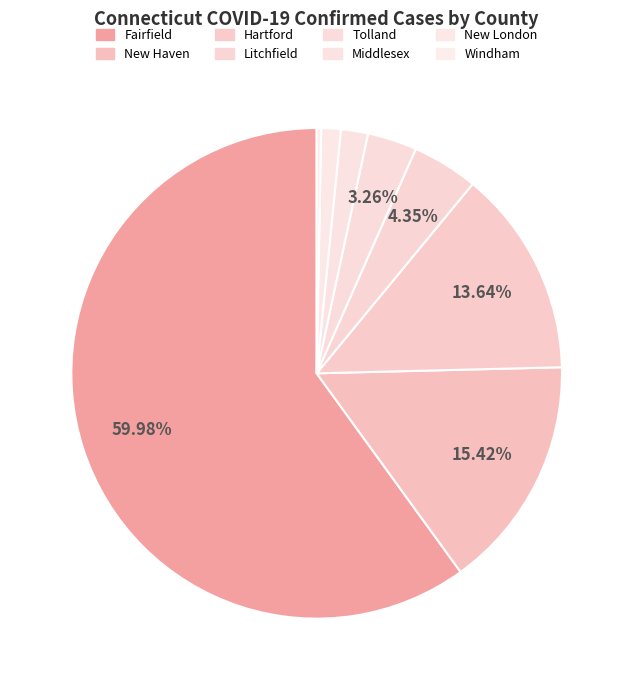

Count the number of slices in the pie.

8